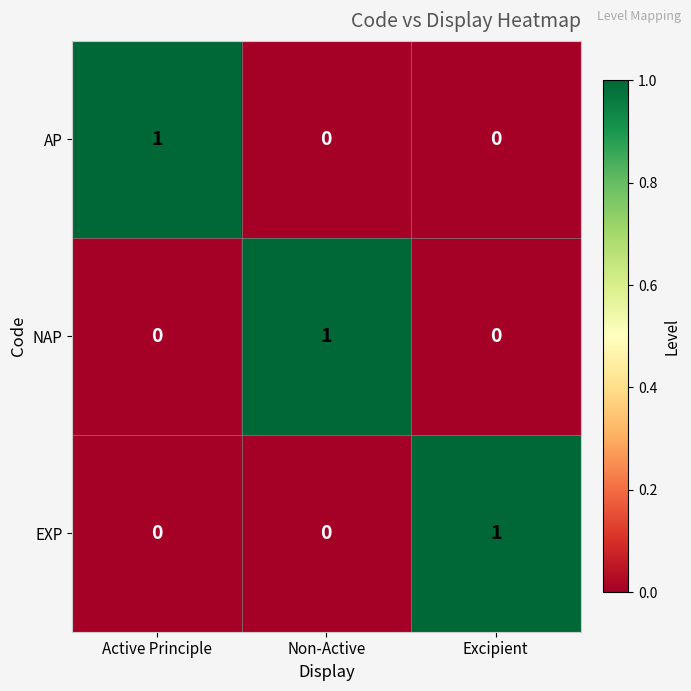

At how many categories does at least one series exceed 0?

3